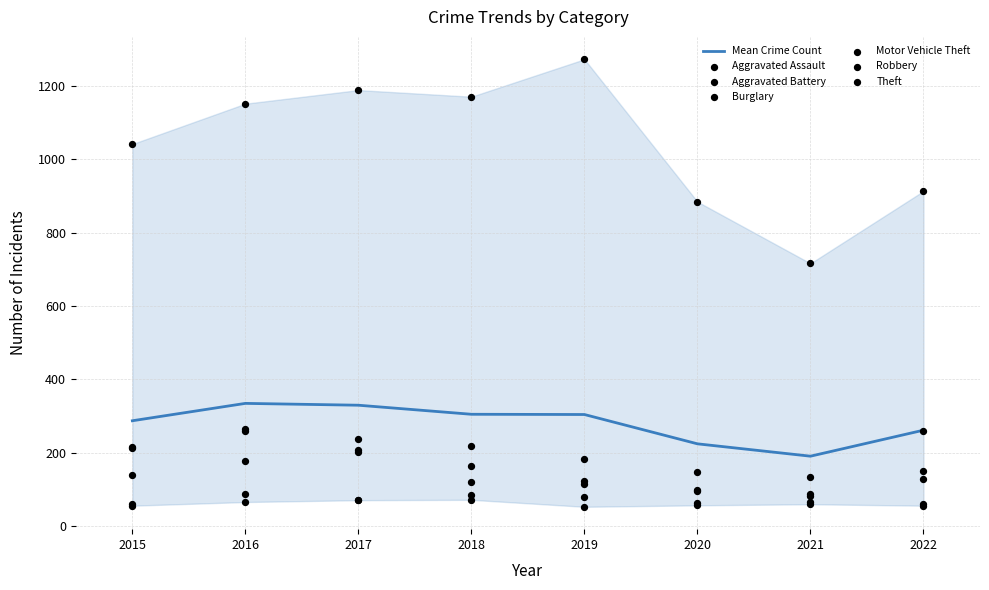

What is the highest value of the Mean Crime Count series?

334.7